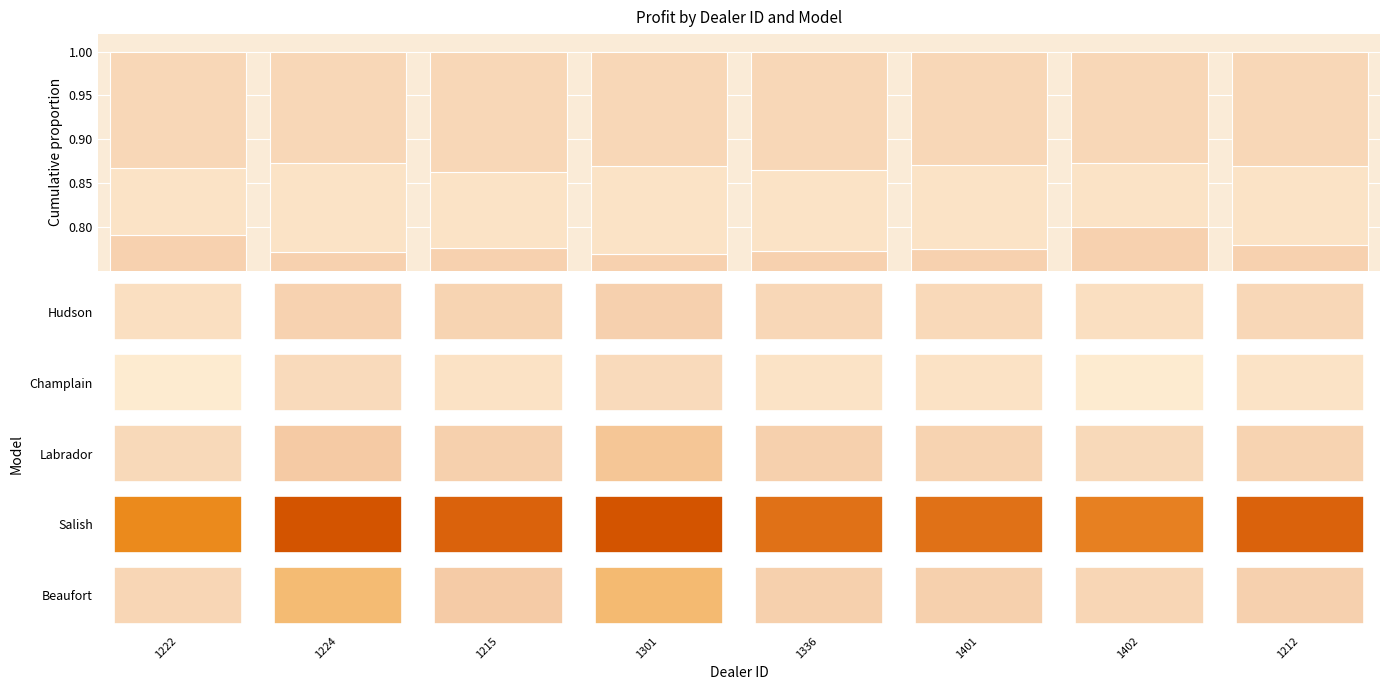

What is the sum of all Hudson values?

1.1